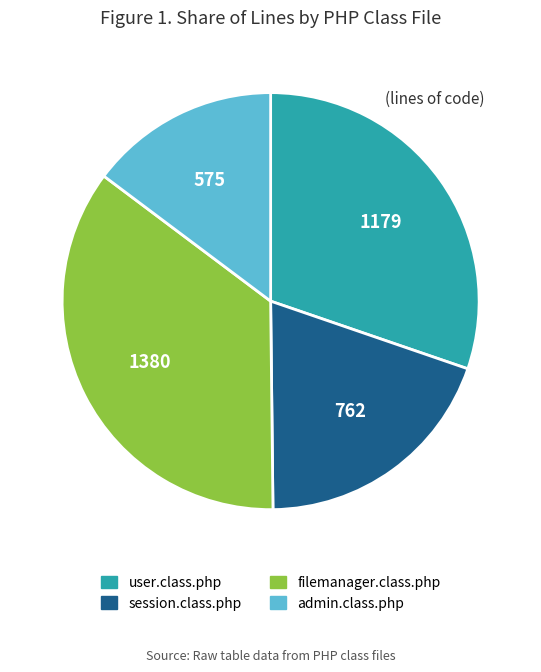

The user.class.php slice represents 40% of the pie. True or false?

False